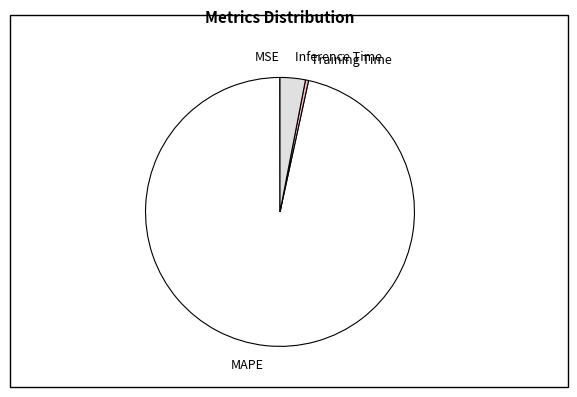

Which category has the biggest portion of the pie?

MAPE